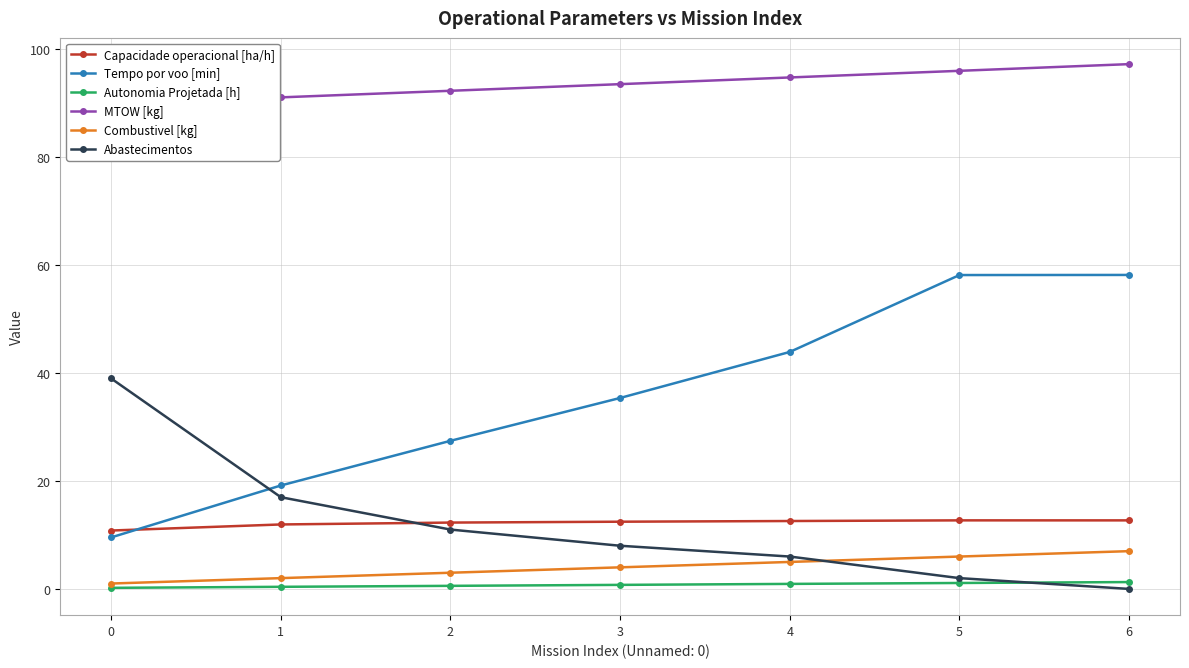

The value of MTOW [kg] at 4 is 94.8. True or false?

True